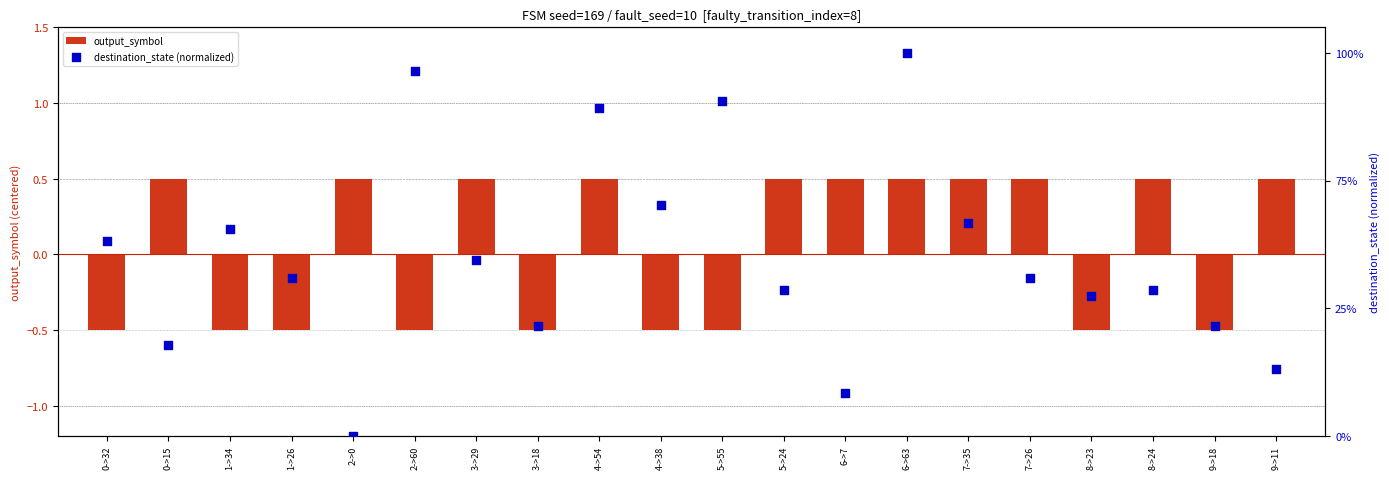

Is the value of destination_state (normalized) at 3->29 greater than the value of output_symbol at 0->32?

Yes